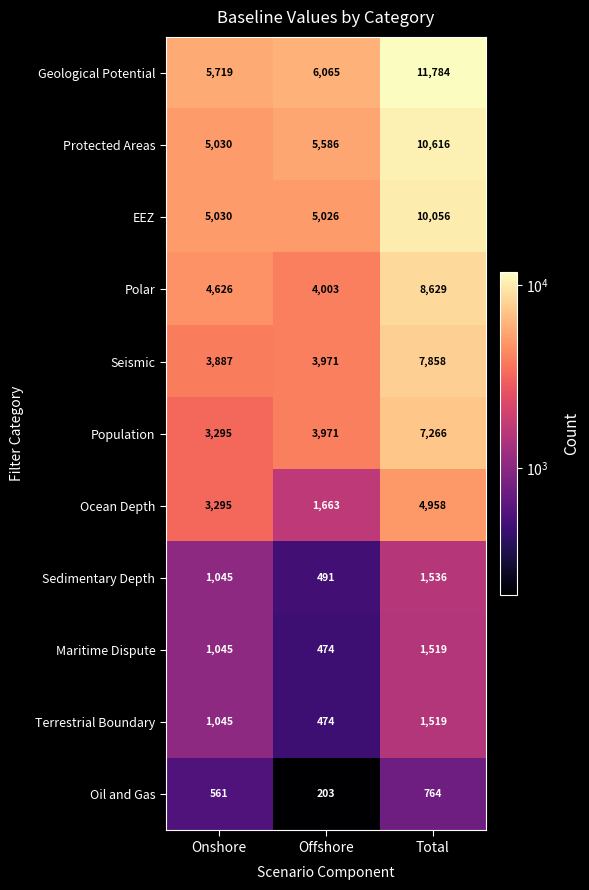

The Oil and Gas series shows 1214 at Total. True or false?

False